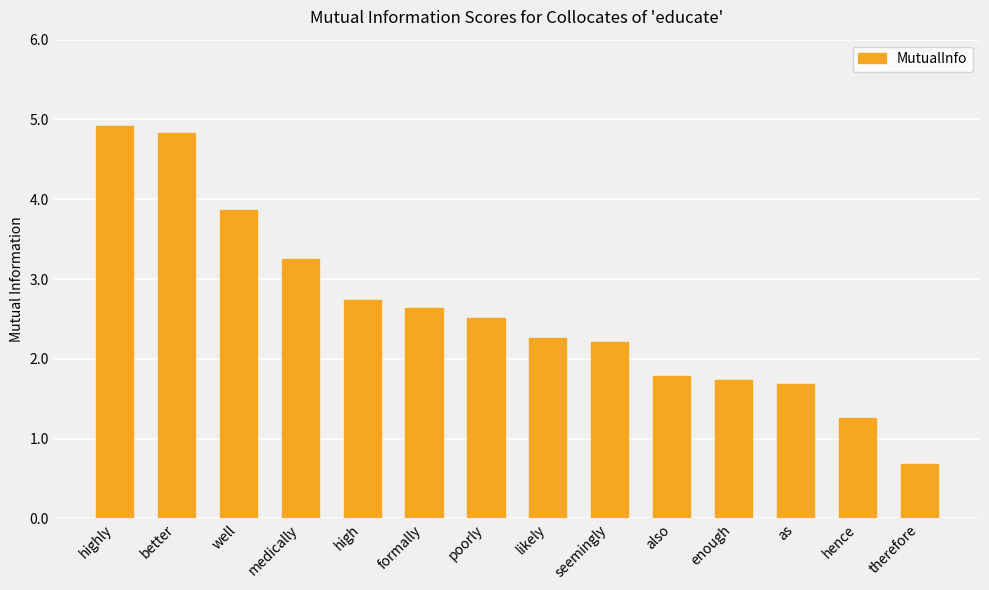

What is the ratio of the value at seemingly to the value at enough?

1.3